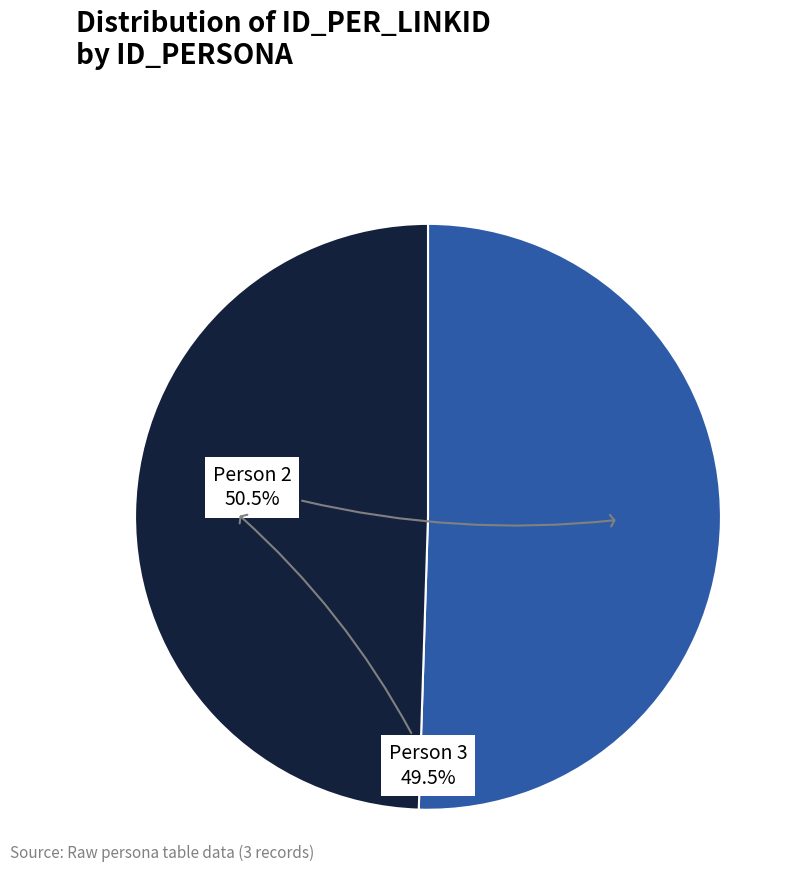

Rank the categories by value from highest to lowest.

2, 3, 1